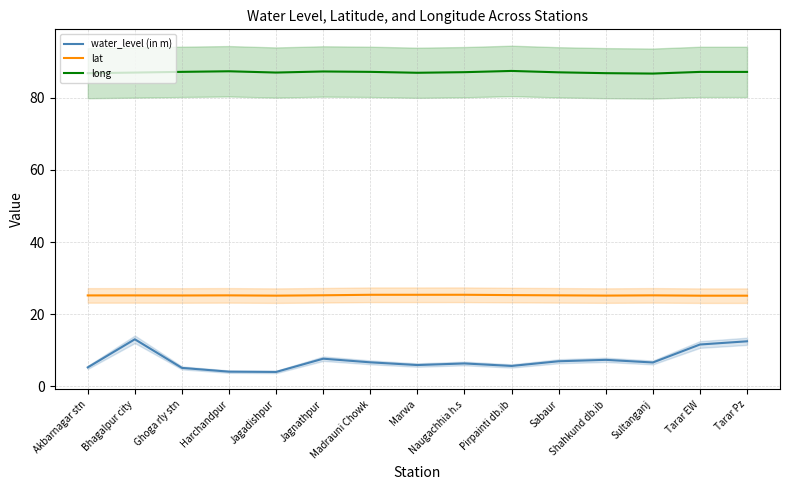

True or false: long has a value of 20.6 at Pirpainti db.ib.

False